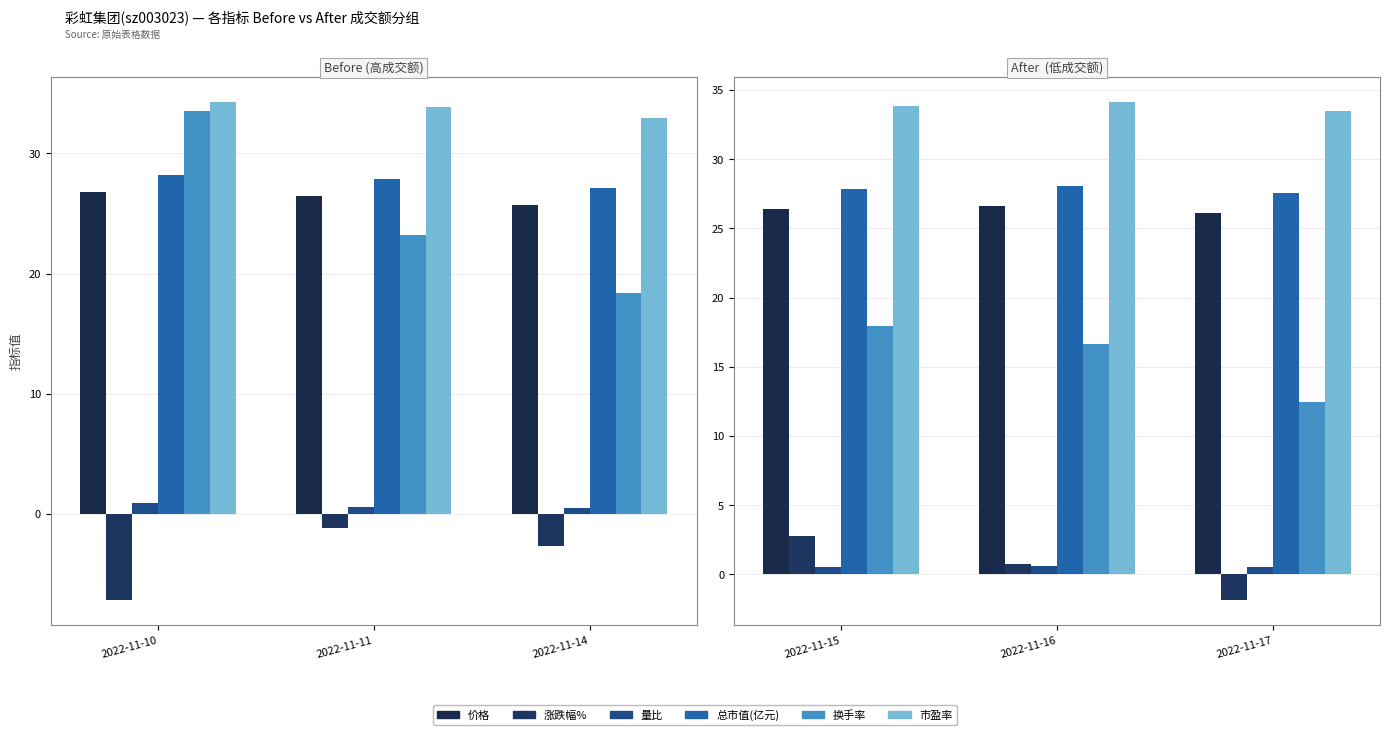

Is it true that 总市值(亿元) equals 27.9 at 2022-11-15?

True